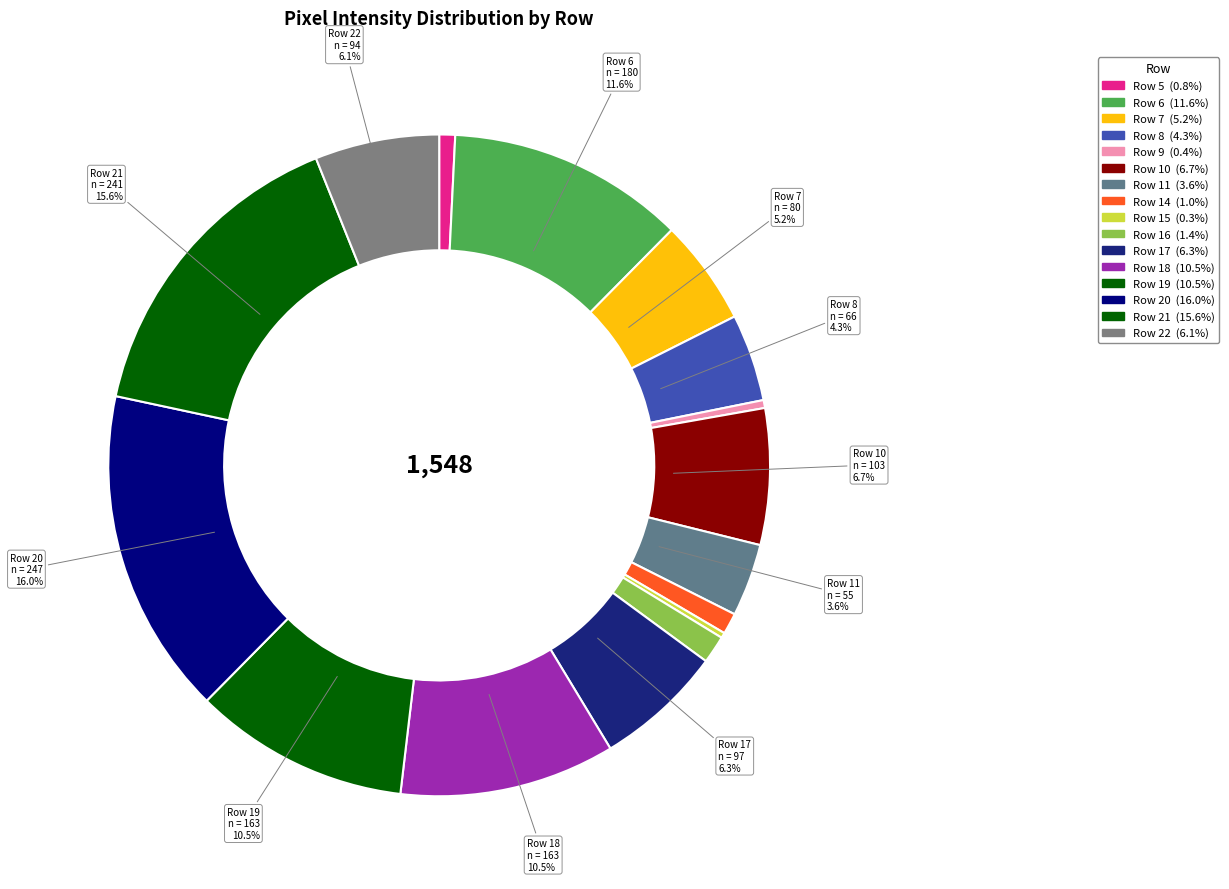

Which slice is the largest?

Row 20